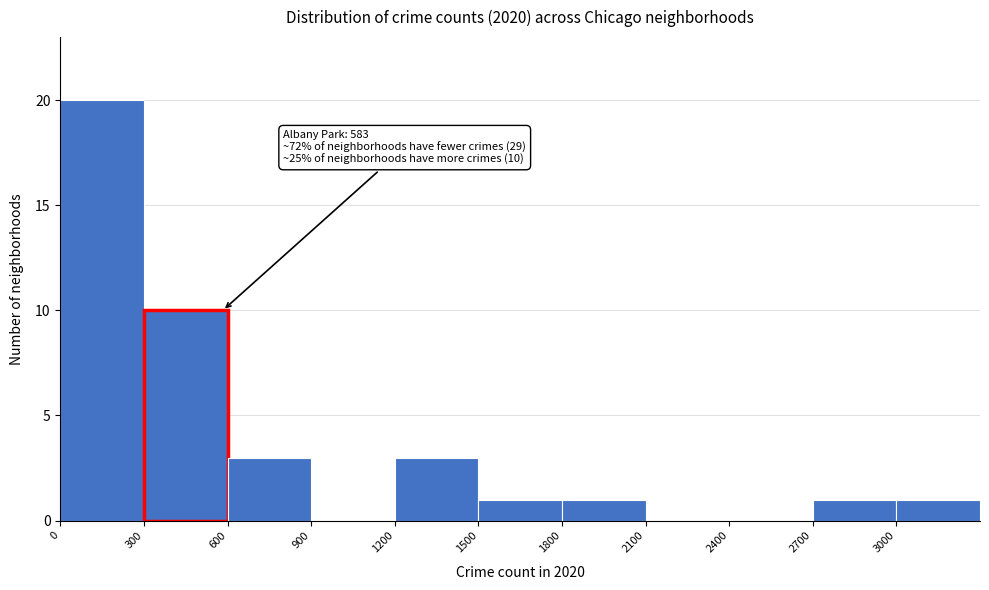

Over which range of the x-axis is the bar tallest?

0 to 300